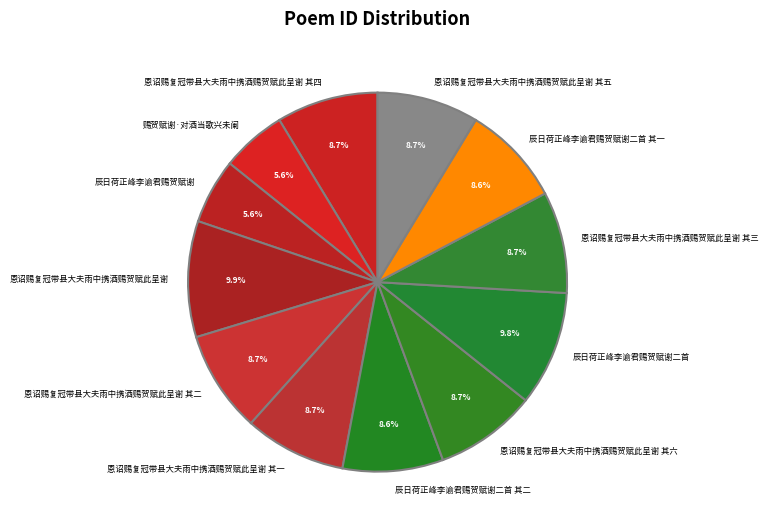

To the nearest percent, what portion does 辰日荷正峰李谕君赐贺赋谢二首 其一 represent?

9%